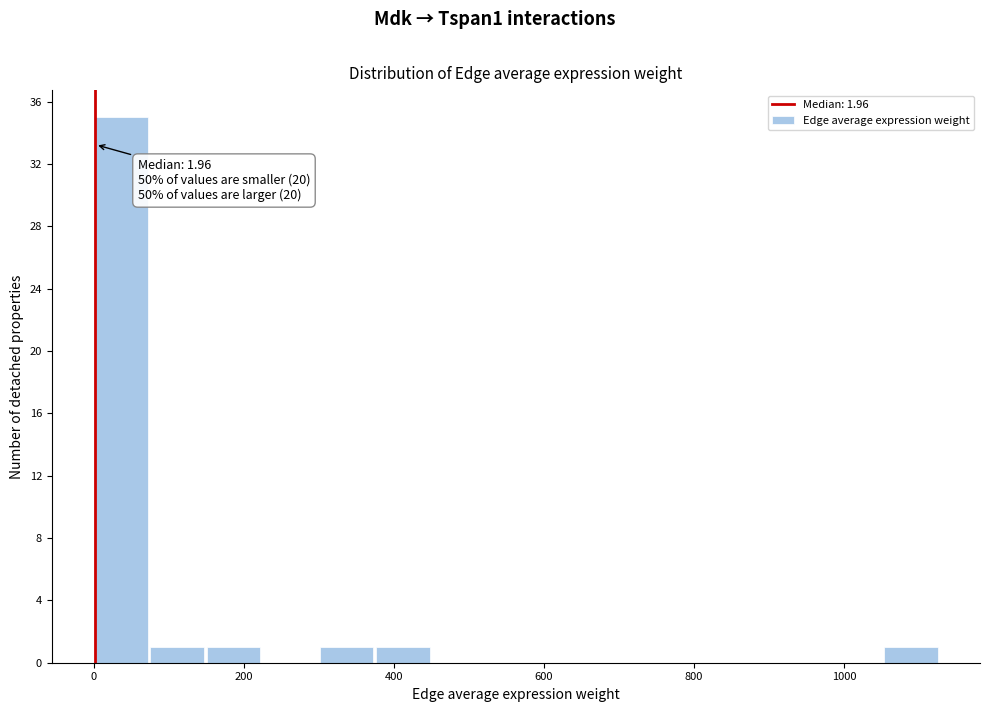

Around what value on the x-axis is the tallest bar? Give the approximate position of its centre, as read against the axis.

40